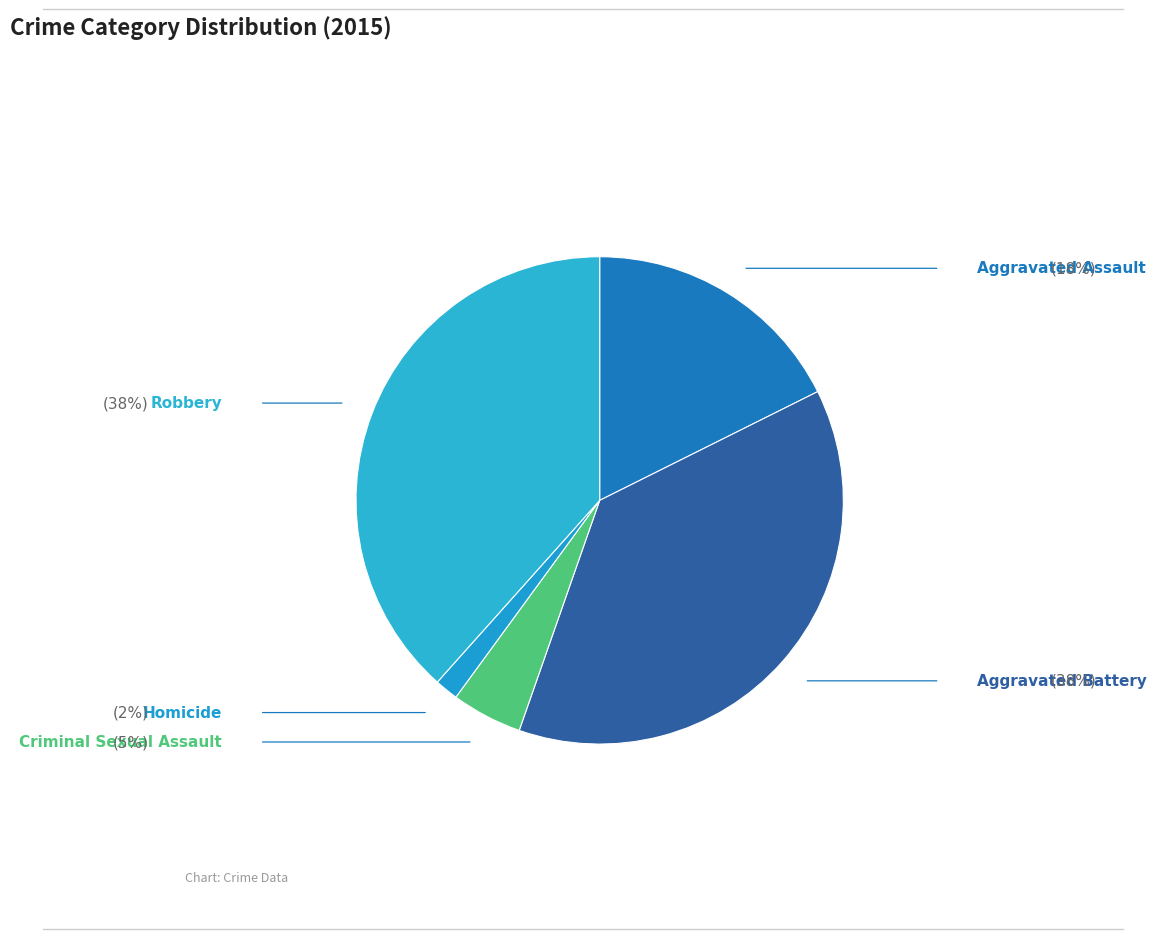

Is there a majority slice in this chart?

No